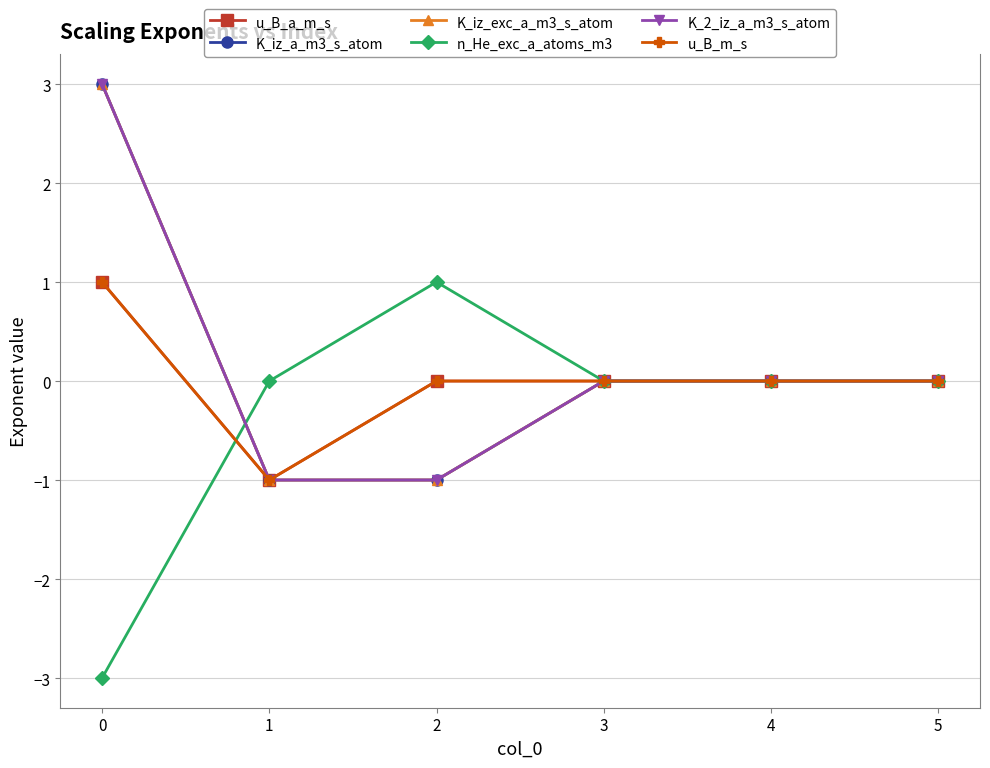

Reading left to right, what are all the values shown in this chart?

u_B_a_m_s: 1	-1	0	0	0	0
K_iz_a_m3_s_atom: 3	-1	-1	0	0	0
K_iz_exc_a_m3_s_atom: 3	-1	-1	0	0	0
n_He_exc_a_atoms_m3: -3	0	1	0	0	0
K_2_iz_a_m3_s_atom: 3	-1	-1	0	0	0
u_B_m_s: 1	-1	0	0	0	0